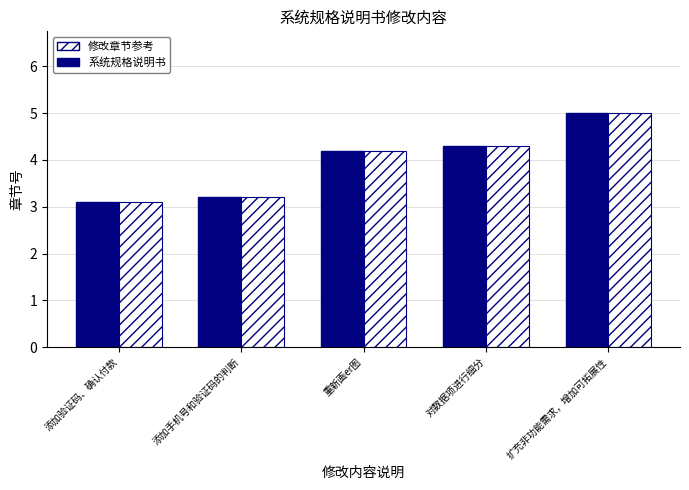

What is the value of the 系统规格说明书 bar at the 4th from the left?

4.3